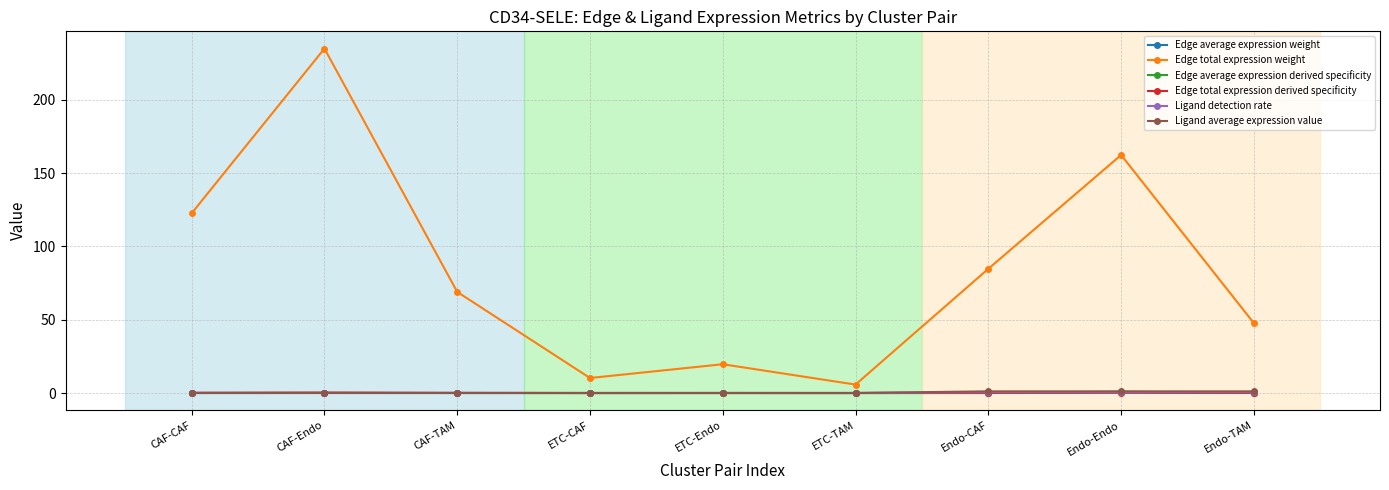

Which series has the widest spread of values?

Edge total expression weight